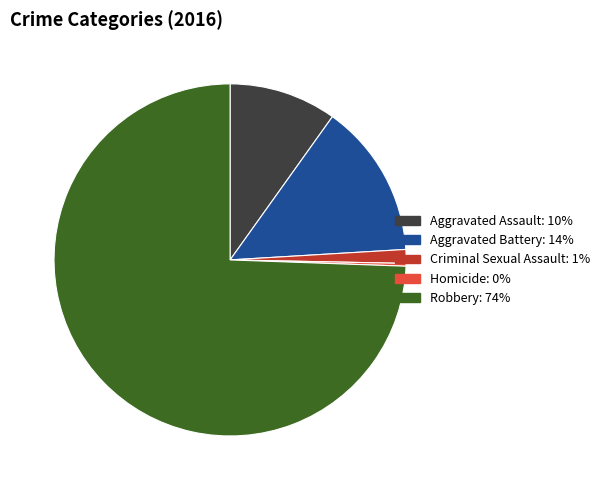

What is the ratio of the value at Robbery to the value at Criminal Sexual Assault?

58.8